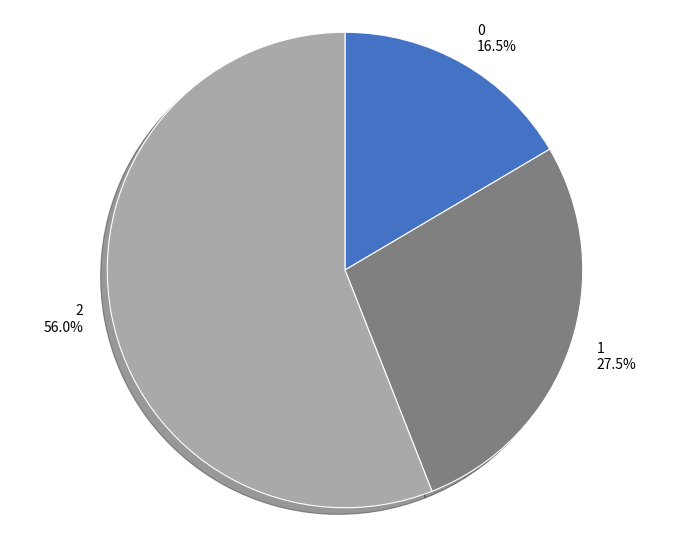

Rank the categories by value from lowest to highest.

0, 1, 2